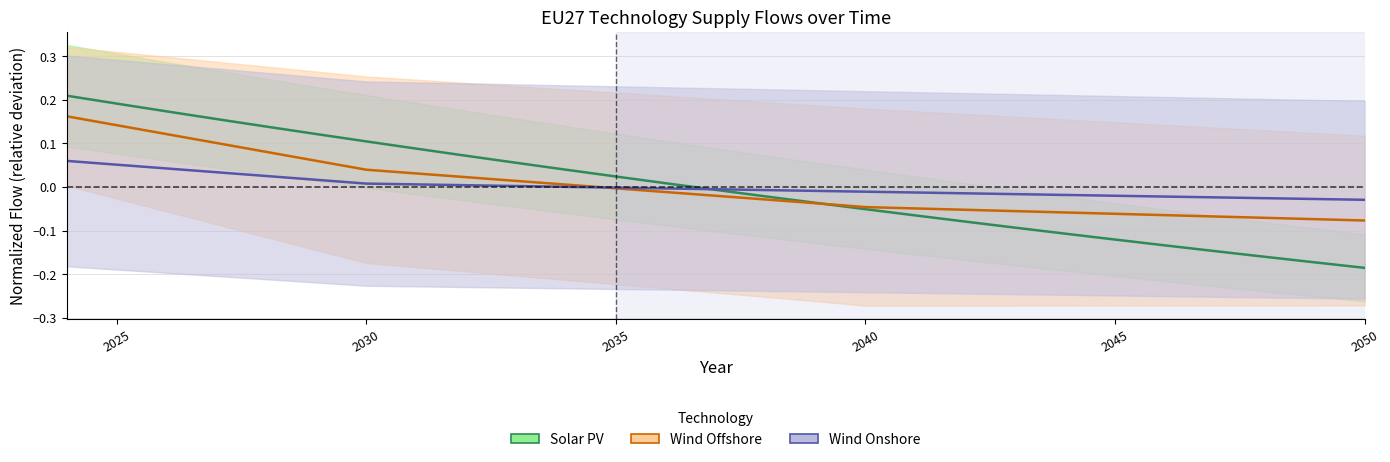

The value of import_EU27_windon at 2033 is 0.0. True or false?

False